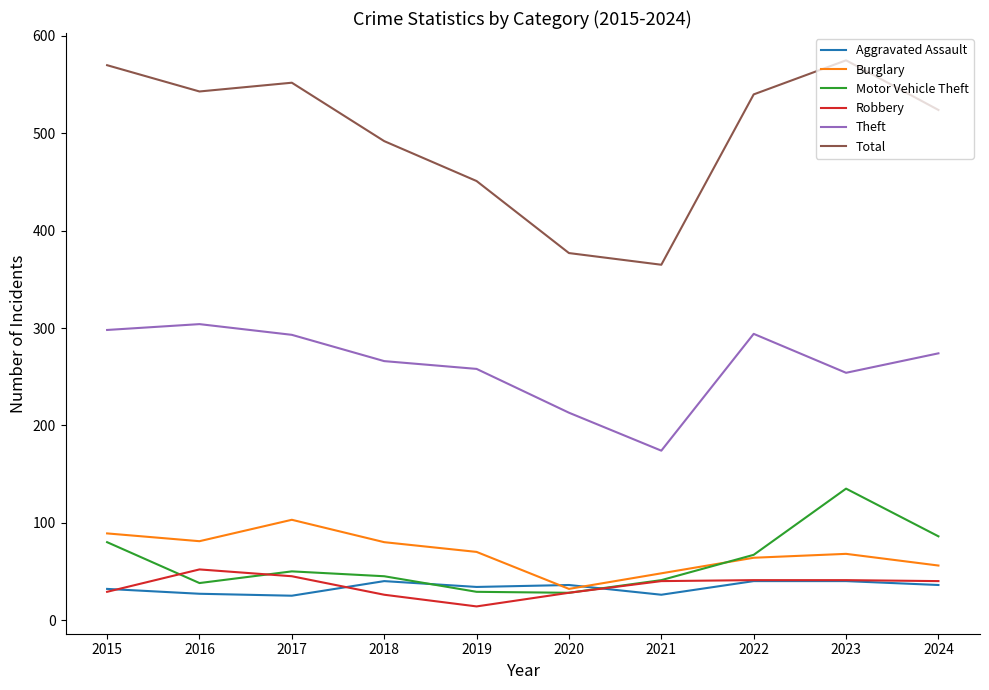

Does the chart have visible grid lines?

No